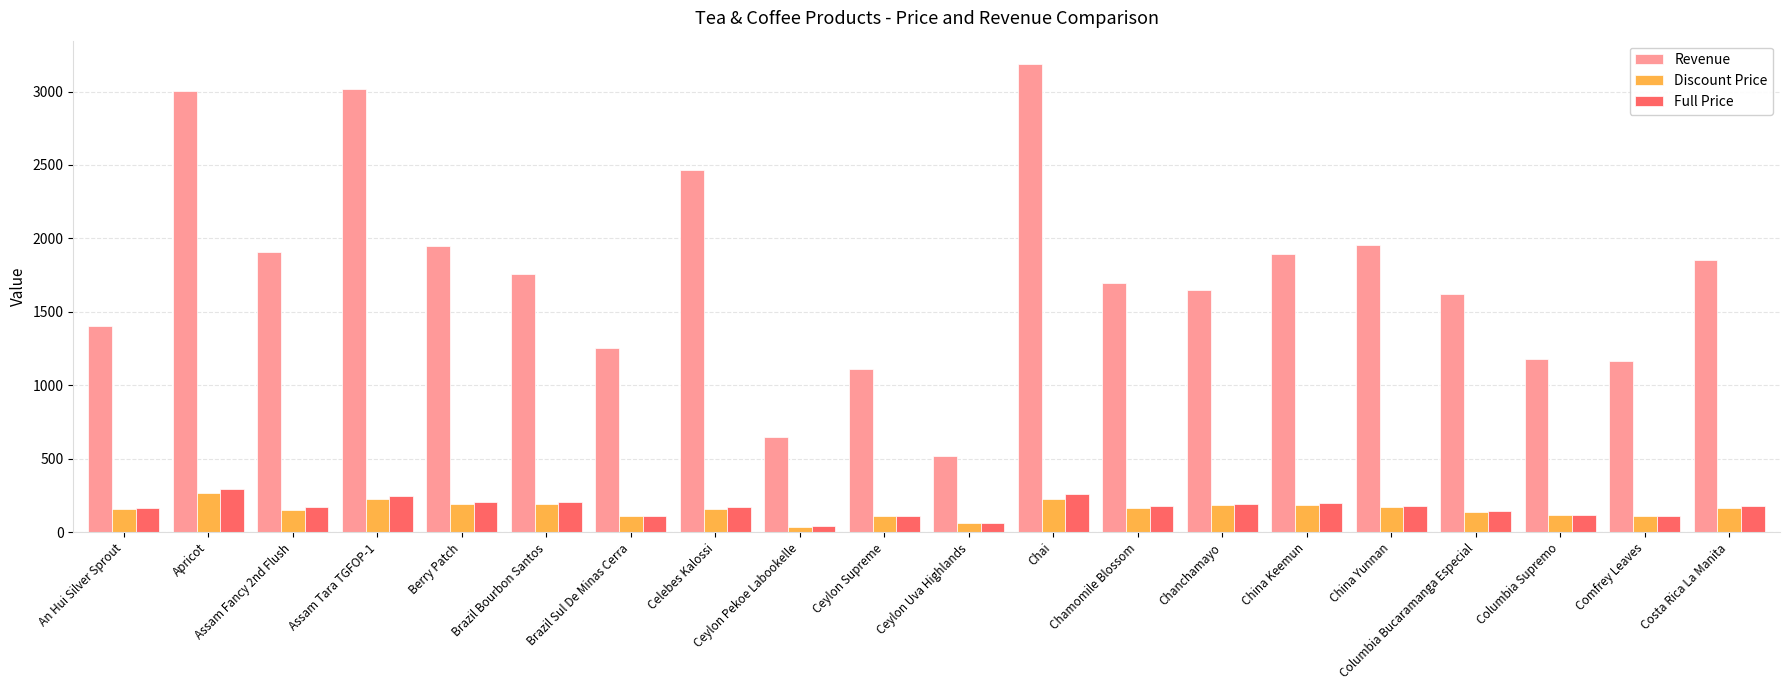

The Full Price series shows 168 at An Hui Silver Sprout. True or false?

True